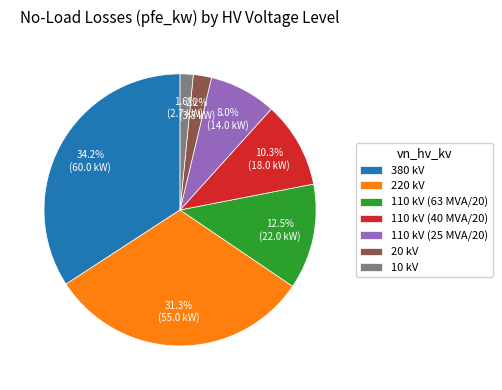

Rank the categories by value from highest to lowest.

380 kV, 220 kV, 110 kV (63 MVA/20), 110 kV (40 MVA/20), 110 kV (25 MVA/20), 20 kV, 10 kV